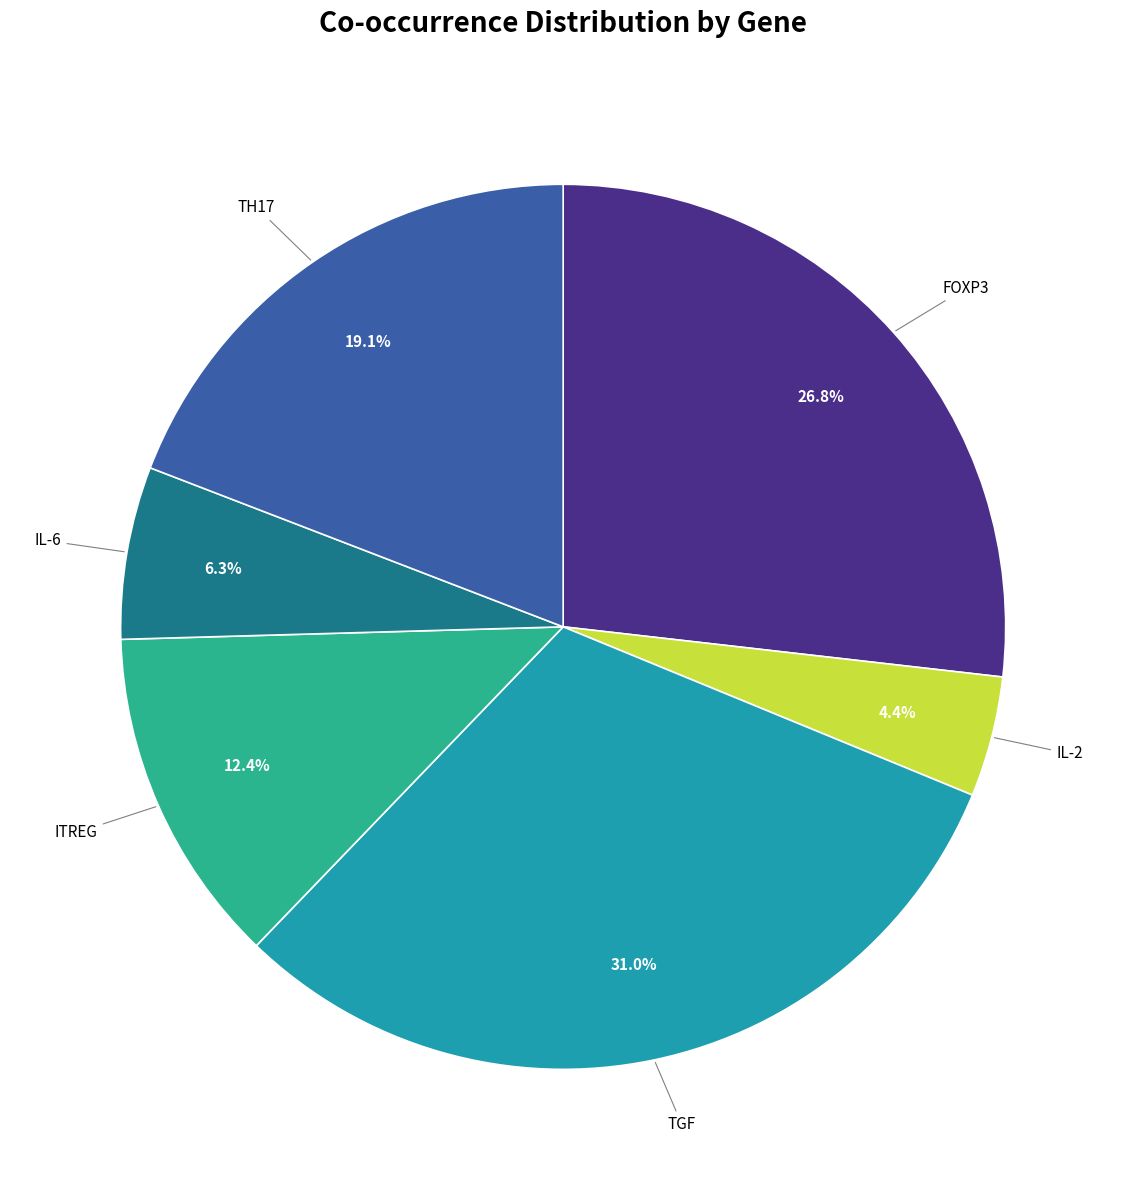

To the nearest percent, what percentage of the pie is TH17?

19%